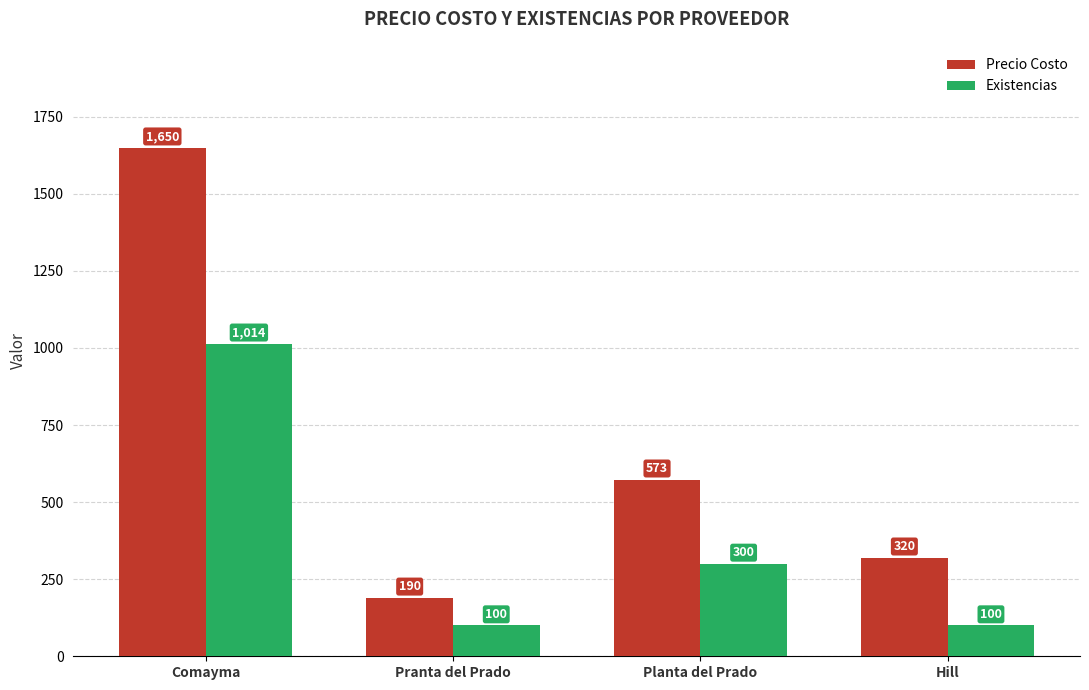

What is the sum of the Existencias values at Hill and Comayma?

1114